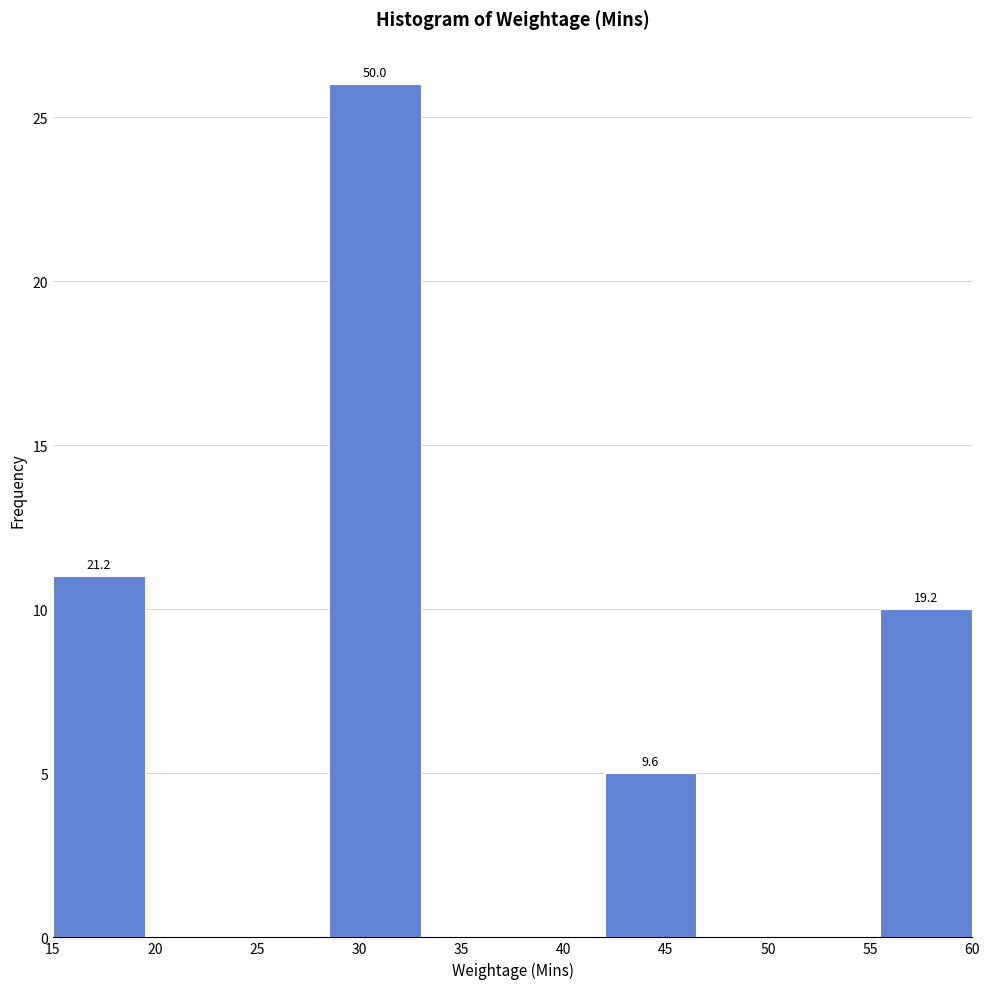

Which range on the x-axis has the tallest bar?

28.5 to 33.0